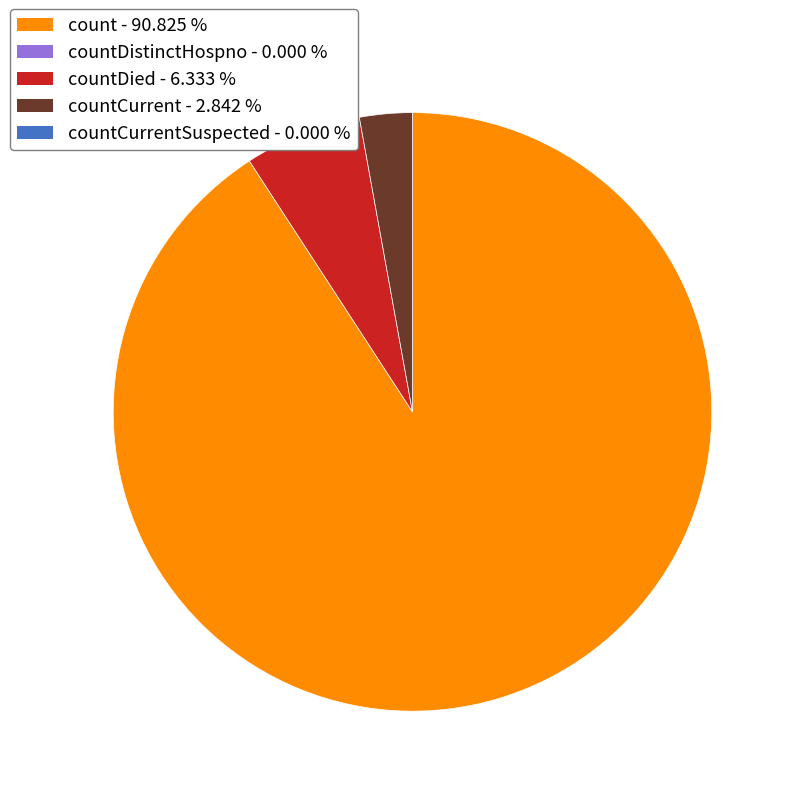

Does any single category account for the majority?

Yes